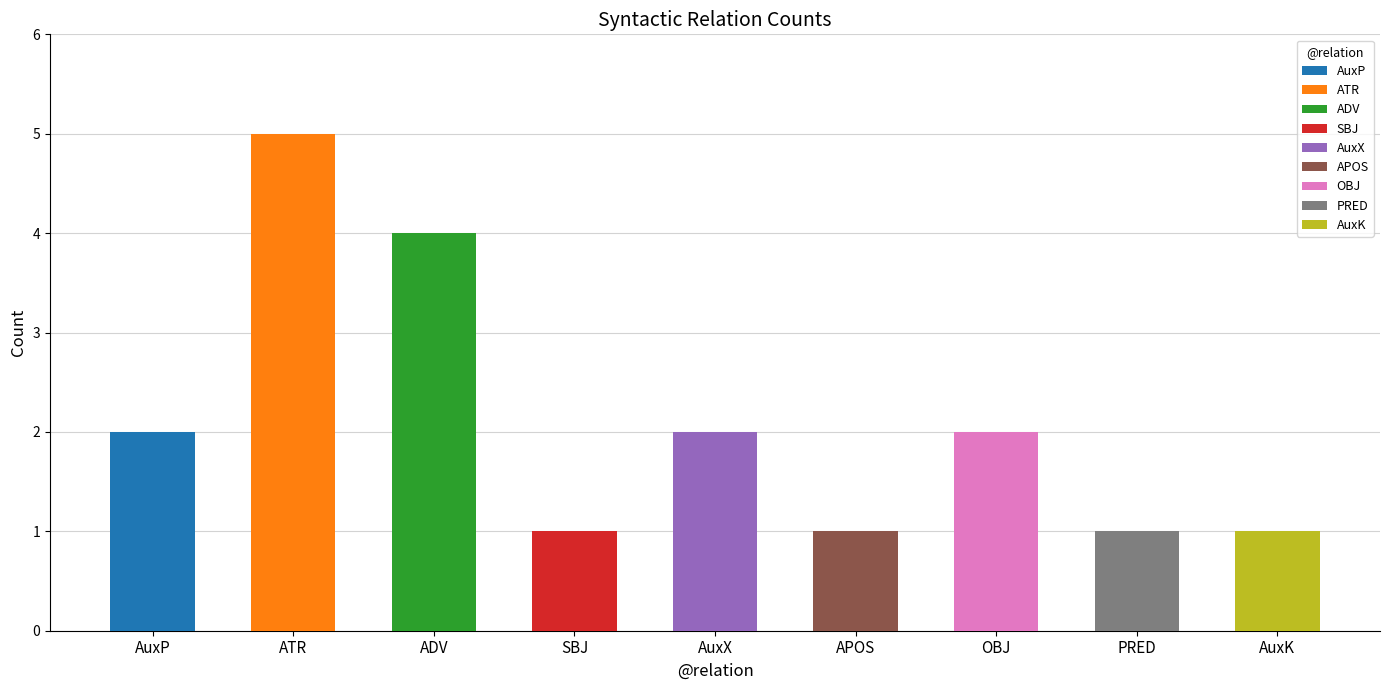

Reading left to right, list all the values displayed in this chart.

AuxP=2	ATR=5	ADV=4	SBJ=1	AuxX=2	APOS=1	OBJ=2	PRED=1	AuxK=1